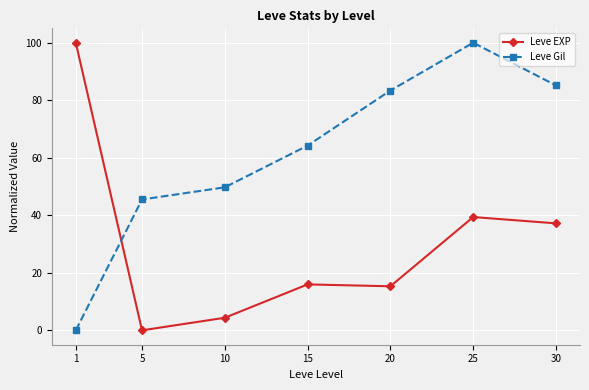

Where is the first local minimum for Leve EXP?

5